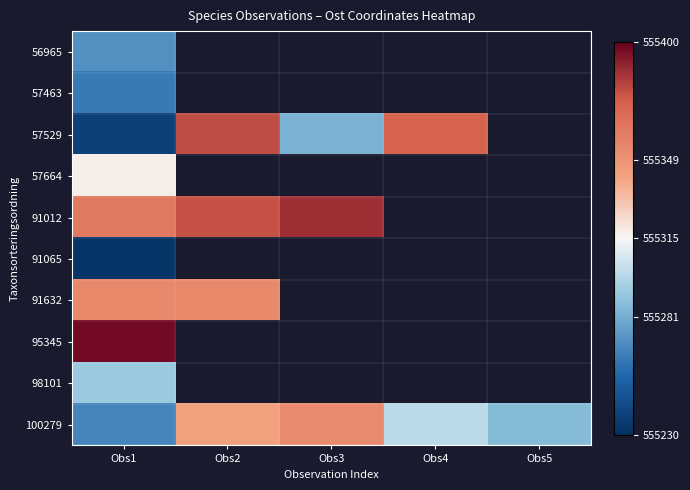

List the labels in order of 56965 value, largest first.

Obs1, Obs2, Obs3, Obs4, Obs5